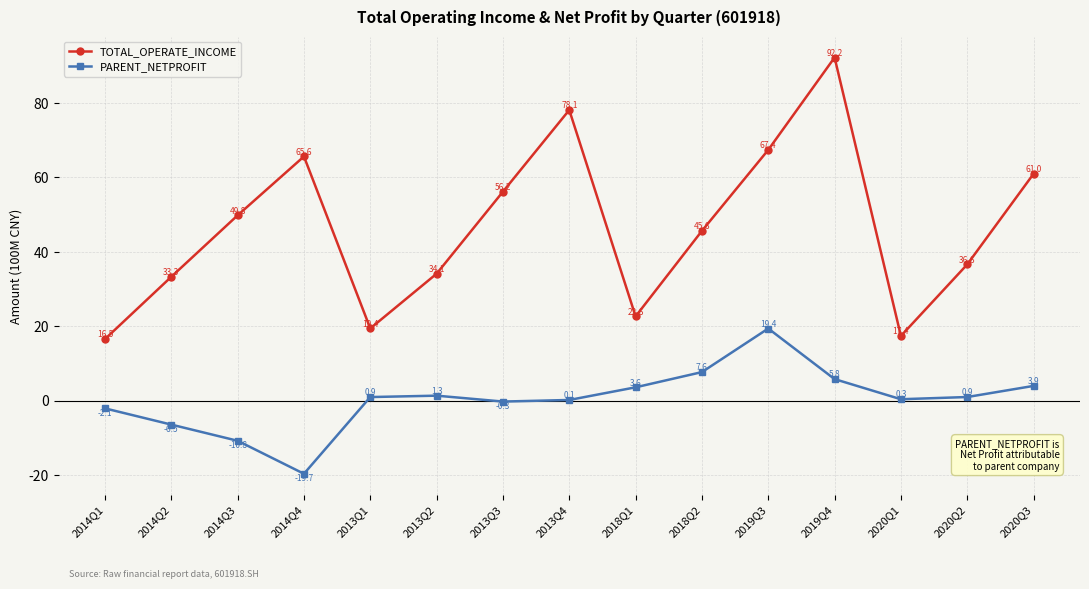

How many interior local peaks does the TOTAL_OPERATE_INCOME series have?

3